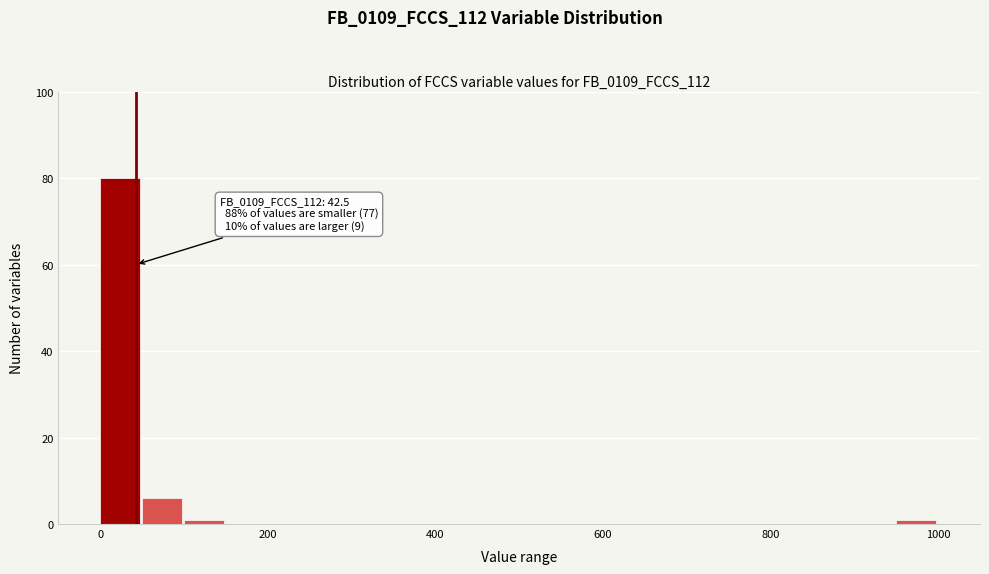

Around what value on the x-axis is the tallest bar? Give the approximate position of its centre, as read against the axis.

20